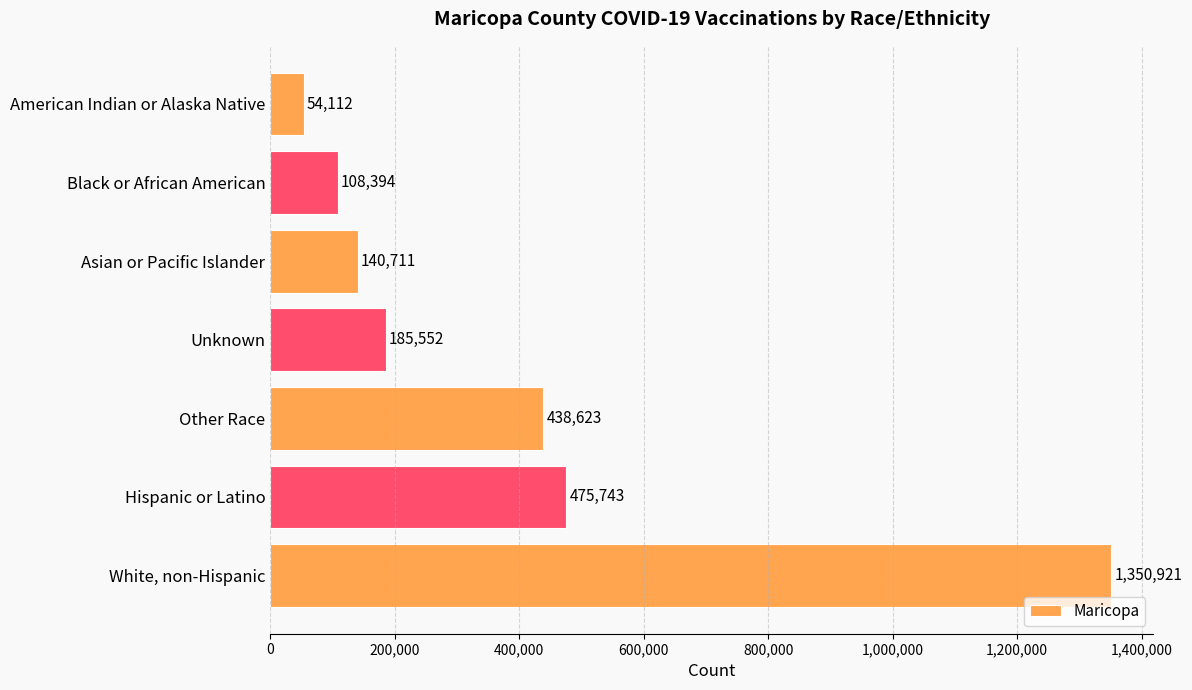

Reading bottom to top, extract all data points from this chart.

White, non-Hispanic=1350921	Hispanic or Latino=475743	Other Race=438623	Unknown=185552	Asian or Pacific Islander=140711	Black or African American=108394	American Indian or Alaska Native=54112